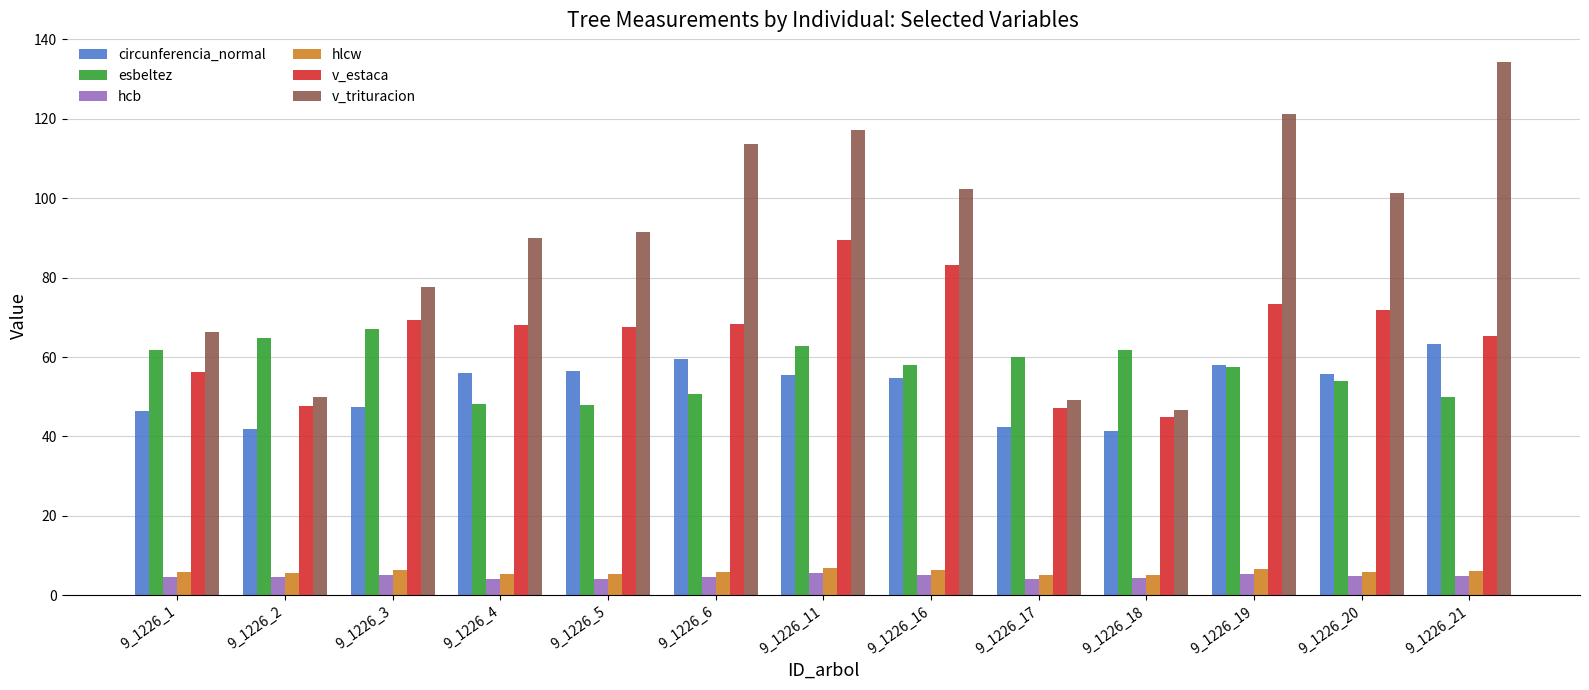

Which series has the widest spread of values?

v_trituracion